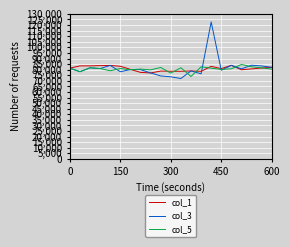

What is the greatest value displayed?

122776